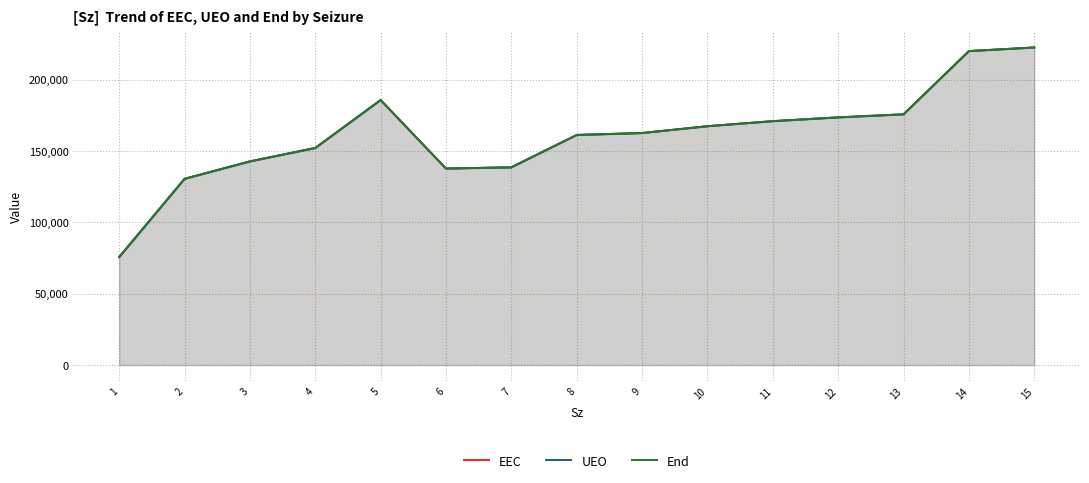

Which series has the widest spread of values?

End